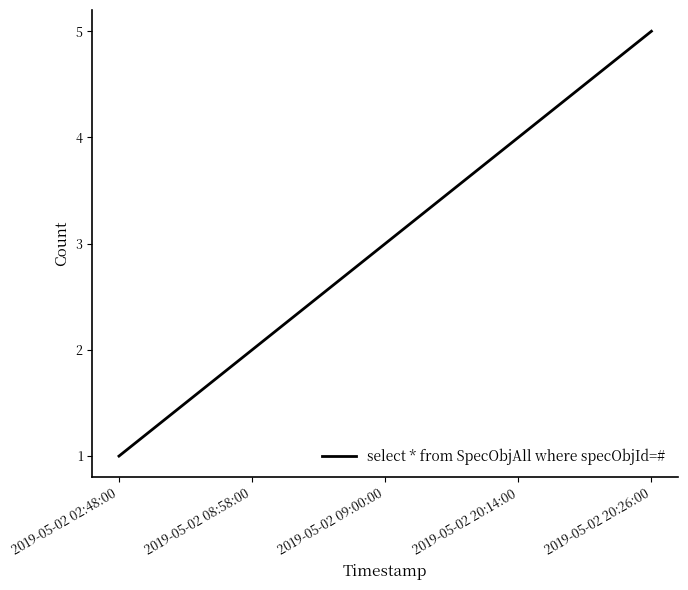

Count the number of data series in this chart.

1